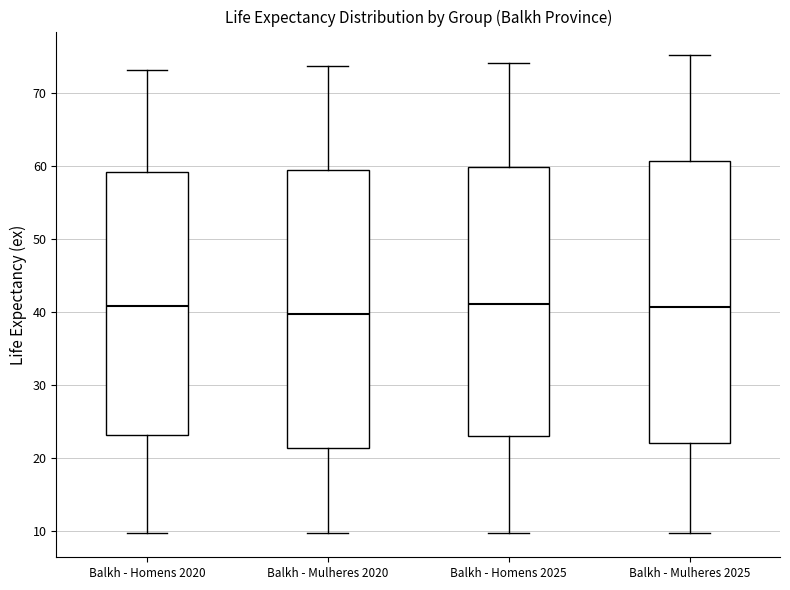

Reading left to right, transcribe this box plot: for each box, give where its median line is, the range the box spans, and where its two whiskers end, as read against the y-axis. The values are not printed on the chart, so give them approximately, as read against the axis.

Balkh - Homens 2020: median 41, box 23 to 59, whiskers 10 to 73
Balkh - Mulheres 2020: median 40, box 21 to 60, whiskers 10 to 74
Balkh - Homens 2025: median 41, box 23 to 60, whiskers 10 to 74
Balkh - Mulheres 2025: median 41, box 22 to 61, whiskers 10 to 75